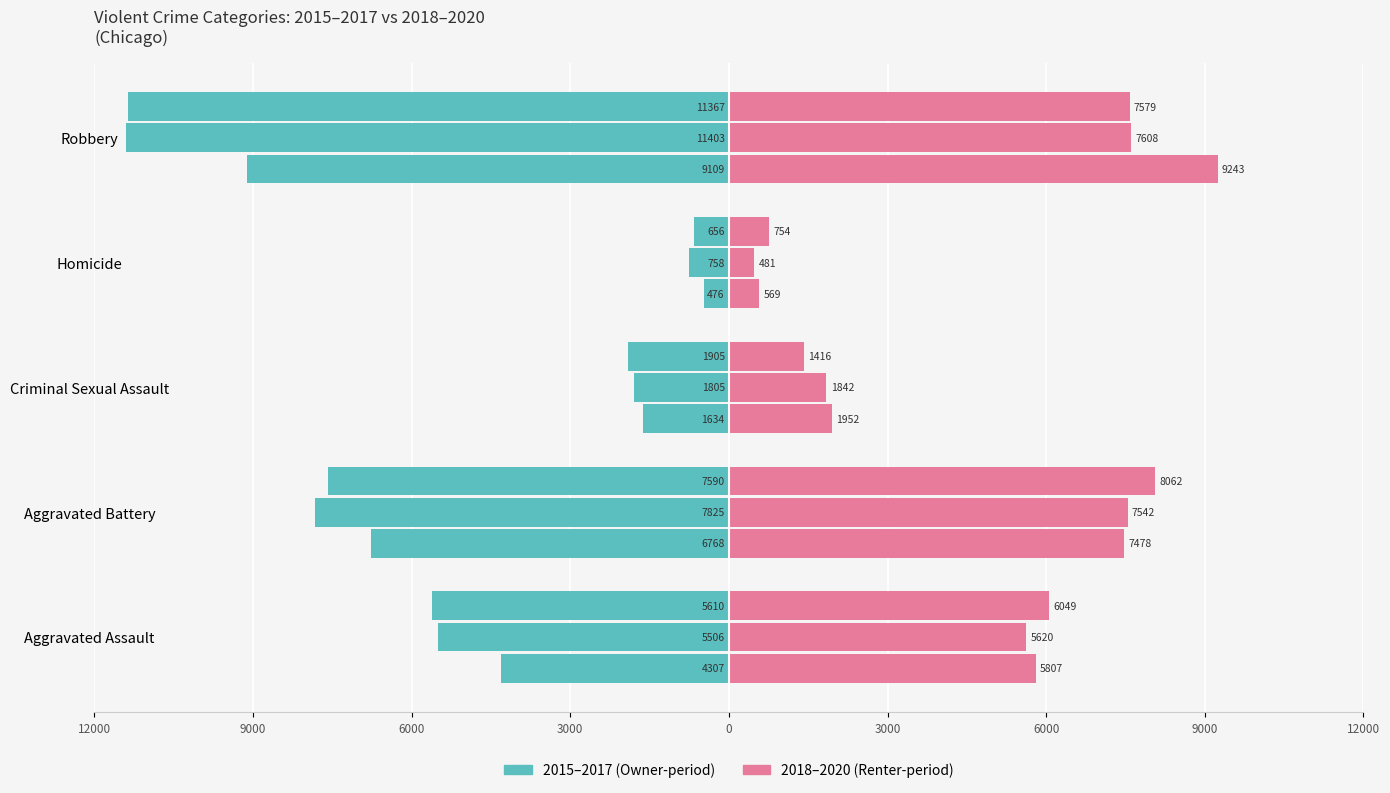

The 2020 series shows 4785 at Aggravated Battery. True or false?

False